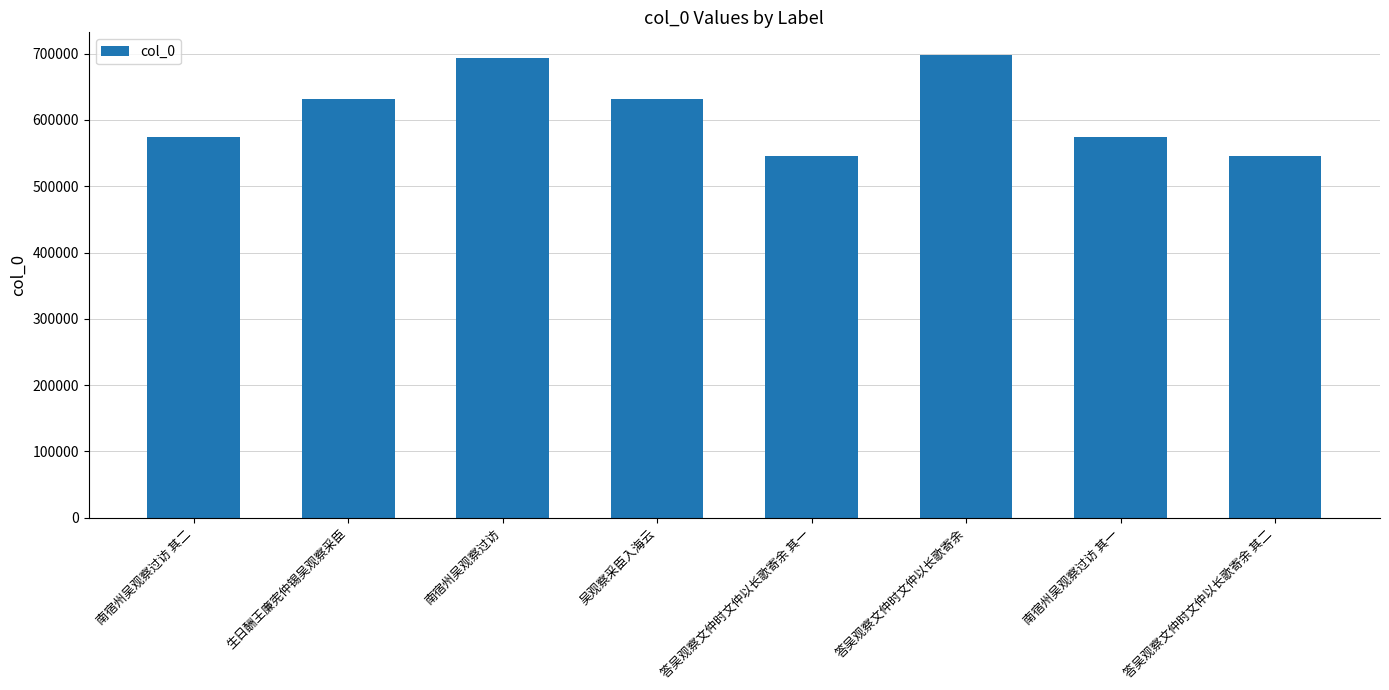

What is the label of the 8th bar from the right?

南宿州吴观察过访 其二